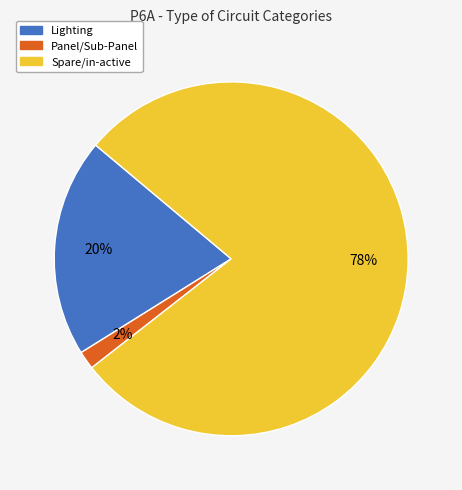

How many slices are in this pie chart?

3